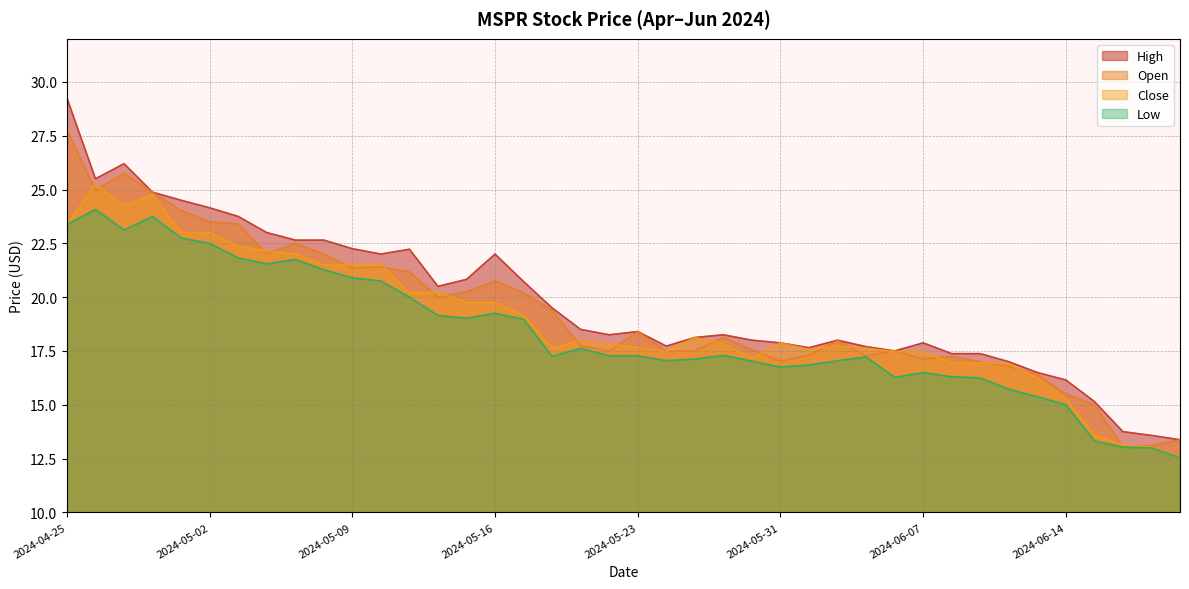

Reading right to left, extract all data points from this chart.

High: 13.4	13.6	13.8	15.1	16.1	16.5	17.0	17.4	17.4	17.9	17.5	17.7	18.0	17.6	17.9	18.0	18.2	18.1	17.7	18.4	18.2	18.5	19.5	20.7	22.0	20.8	20.5	22.2	22.0	22.2	22.6	22.6	23.0	23.8	24.1	24.5	24.9	26.2	25.5	29.2
Open: 13.4	13.1	13.1	15.0	15.5	16.4	16.8	17.0	17.2	17.1	17.5	17.3	18.0	17.3	17.0	17.5	18.1	17.5	17.5	18.4	17.5	17.8	19.4	20.2	20.8	20.2	20.0	21.2	21.4	21.4	22.0	22.5	22.0	23.4	23.5	24.0	24.9	25.8	25.0	27.8
Close: 12.6	13.0	13.1	13.6	15.3	16.2	16.9	17.0	17.0	17.5	17.5	17.6	17.7	17.6	17.9	17.2	17.8	18.1	17.5	17.6	17.8	18.0	17.6	19.1	19.8	19.8	20.2	20.2	21.5	21.5	21.5	22.0	22.1	22.4	23.0	23.0	24.8	24.2	25.2	23.4
Low: 12.6	13.0	13.0	13.3	15.0	15.4	15.7	16.2	16.3	16.5	16.3	17.2	17.0	16.9	16.8	17.0	17.3	17.1	17.0	17.3	17.3	17.6	17.2	19.0	19.2	19.0	19.1	20.0	20.8	20.9	21.3	21.8	21.5	21.8	22.5	22.8	23.8	23.1	24.1	23.4